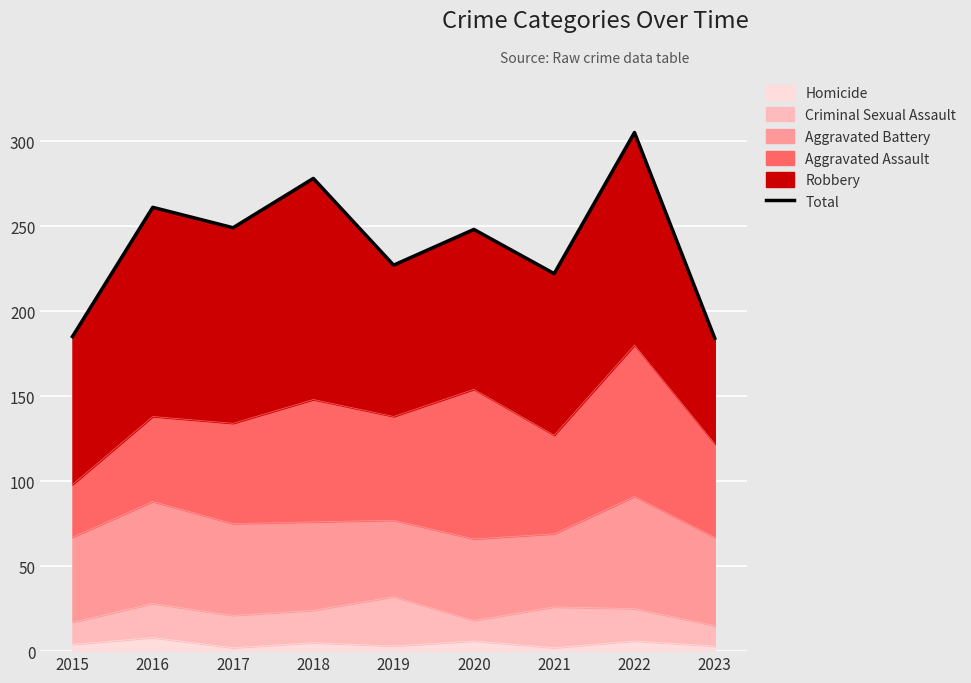

How many lines are shown in the chart?

1